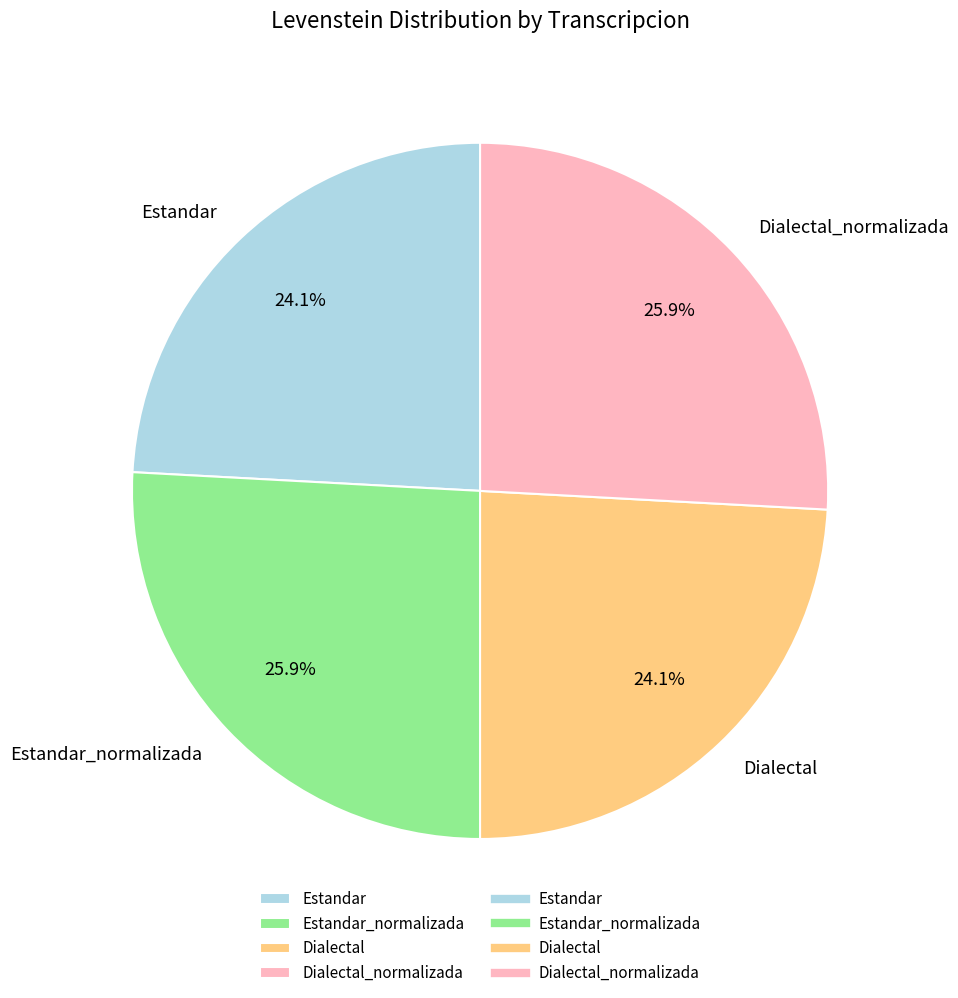

The Estandar_normalizada slice represents 26% of the pie. True or false?

True